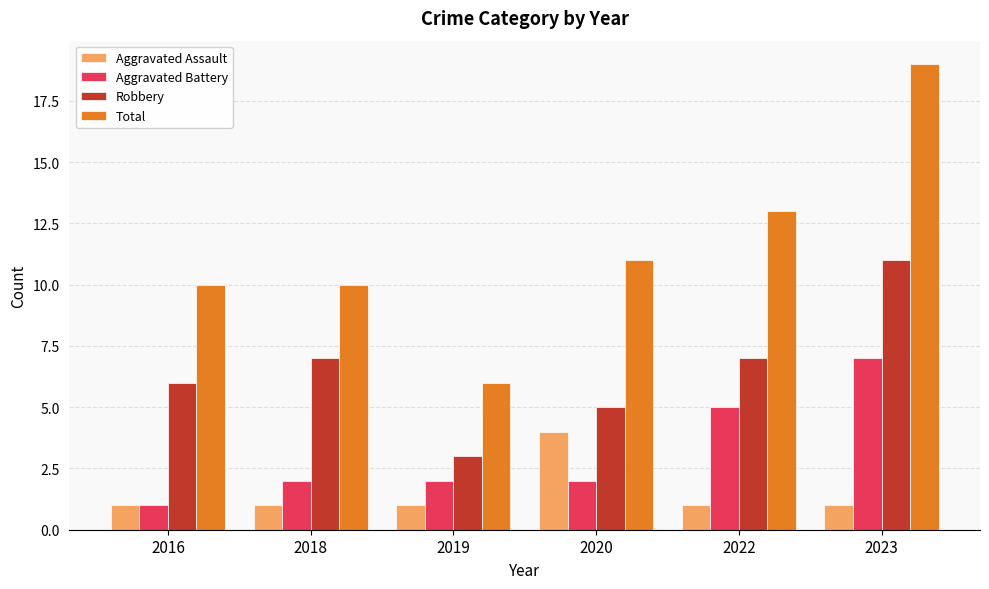

Which category has the highest value in the Total series?

2023